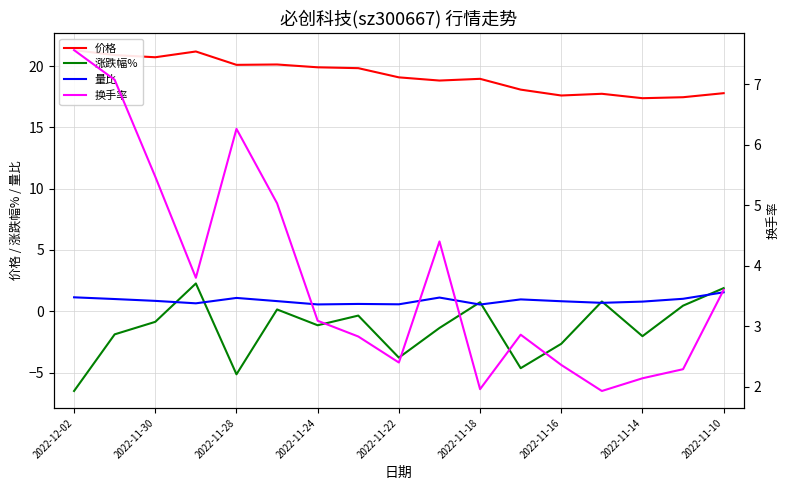

How many data points in 换手率 are above 3?

9